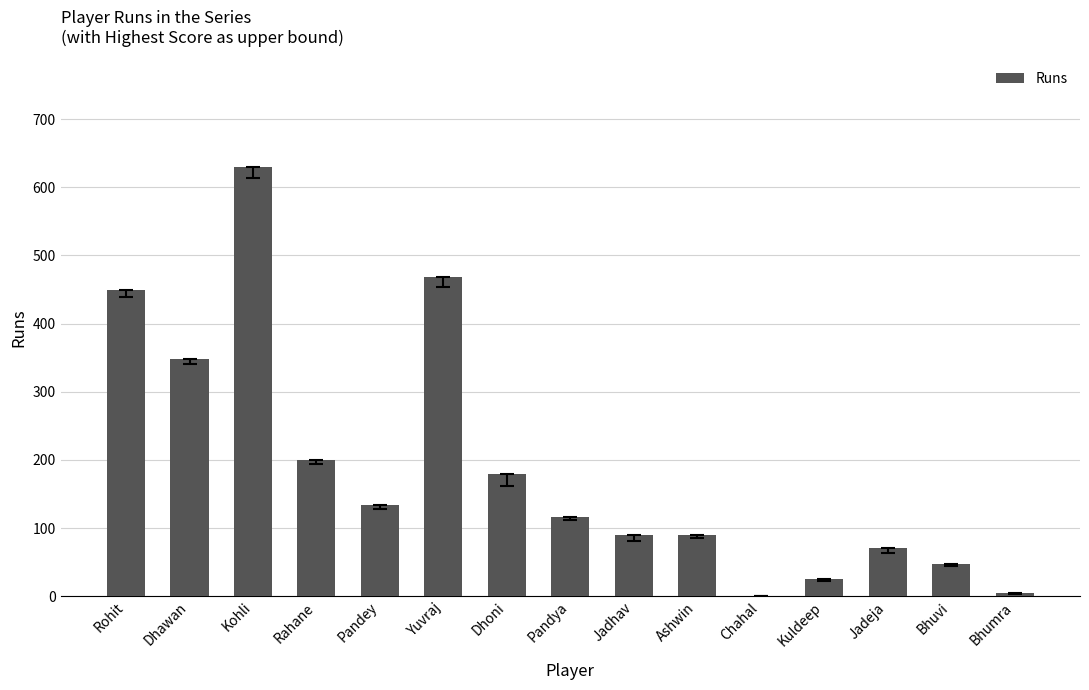

What is the greatest value displayed?

630